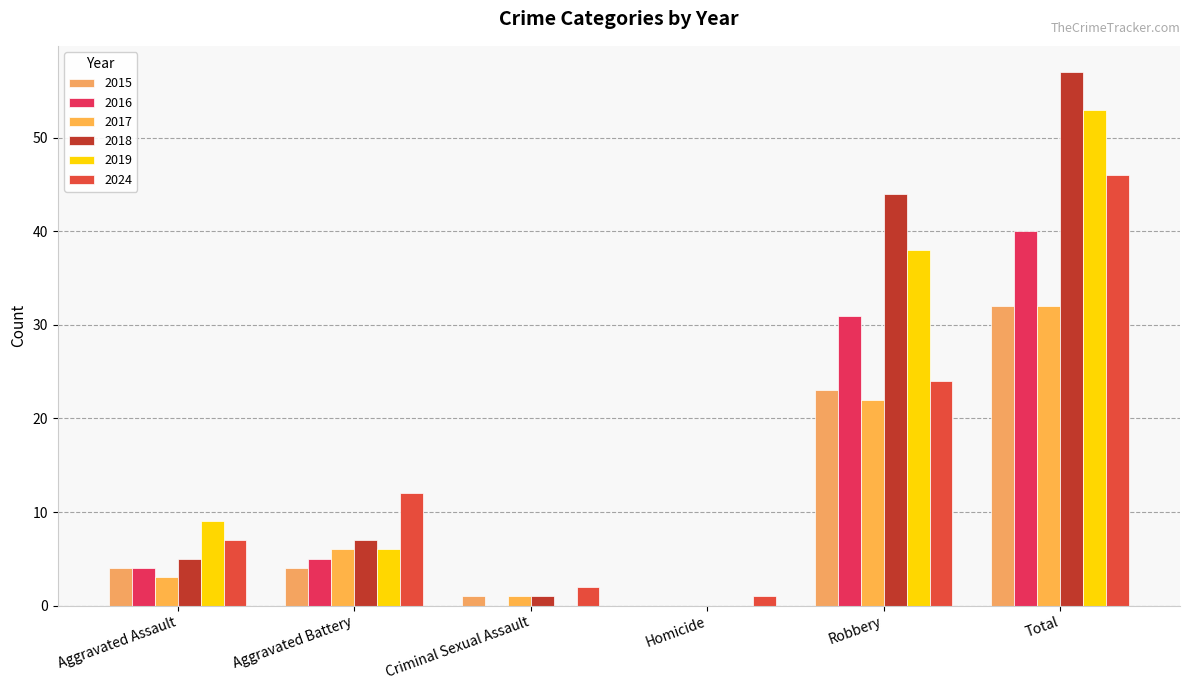

Reading left to right, what are all the values shown in this chart?

2015: Aggravated Assault=4	Aggravated Battery=4	Criminal Sexual Assault=1	Homicide=0	Robbery=23	Total=32
2016: Aggravated Assault=4	Aggravated Battery=5	Criminal Sexual Assault=0	Homicide=0	Robbery=31	Total=40
2017: Aggravated Assault=3	Aggravated Battery=6	Criminal Sexual Assault=1	Homicide=0	Robbery=22	Total=32
2018: Aggravated Assault=5	Aggravated Battery=7	Criminal Sexual Assault=1	Homicide=0	Robbery=44	Total=57
2019: Aggravated Assault=9	Aggravated Battery=6	Criminal Sexual Assault=0	Homicide=0	Robbery=38	Total=53
2024: Aggravated Assault=7	Aggravated Battery=12	Criminal Sexual Assault=2	Homicide=1	Robbery=24	Total=46